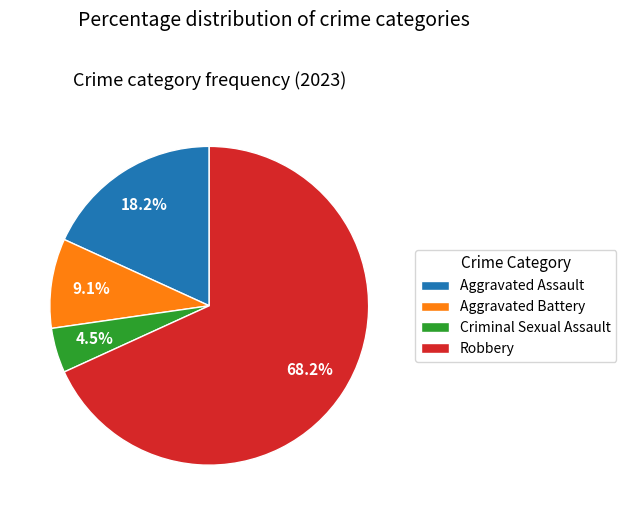

How many slices are in this pie chart?

4